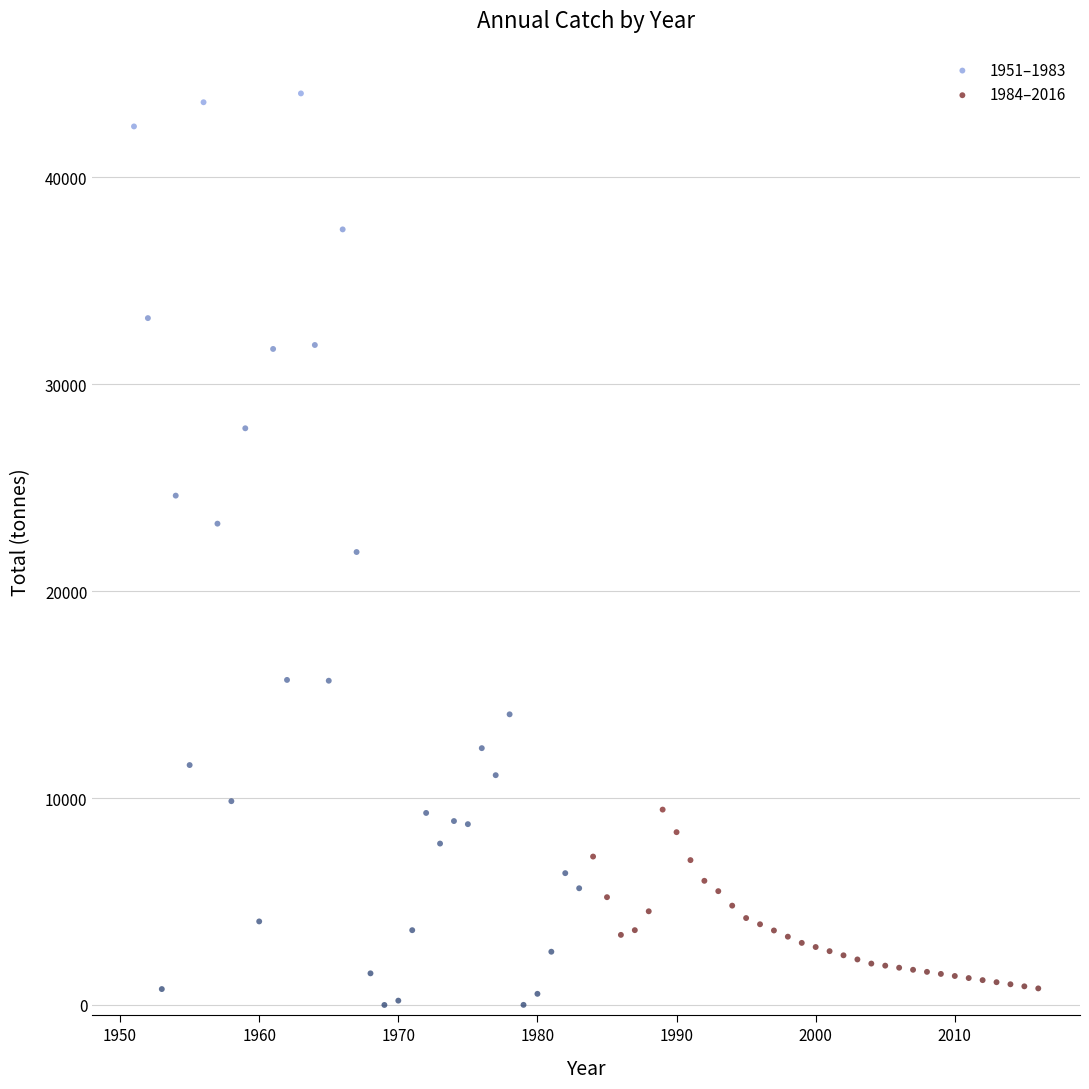

What are all the series names shown in the legend?

1951–1983, 1984–2016